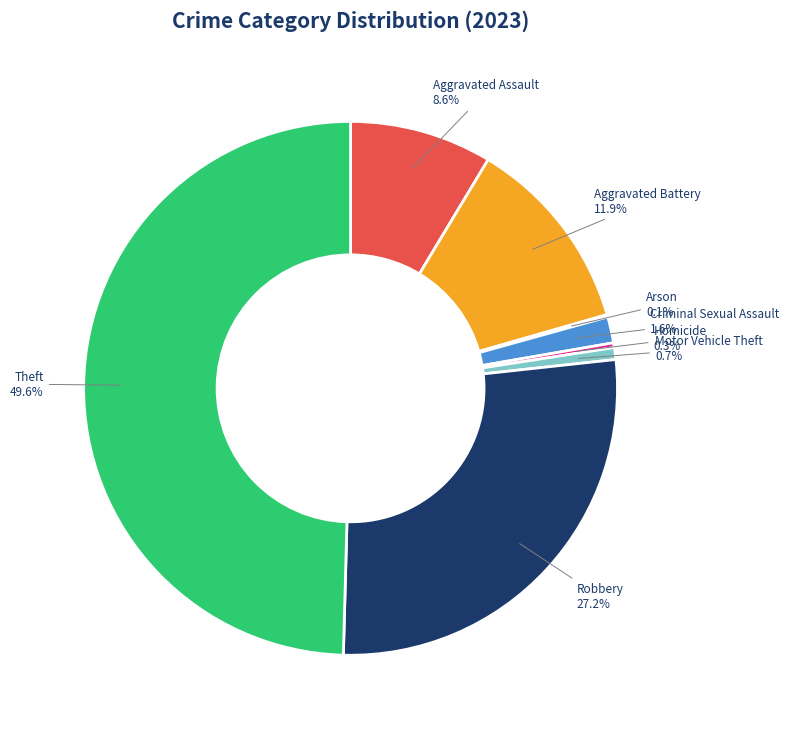

What percentage is the Theft slice, to the nearest percent?

50%